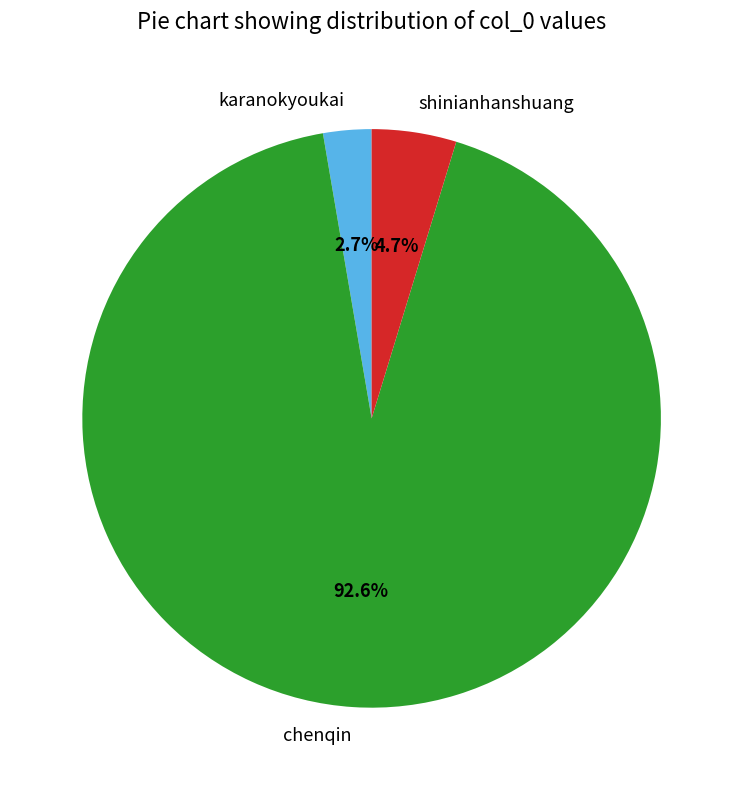

What is the ratio of the value at shinianhanshuang to the value at chenqin?

0.1